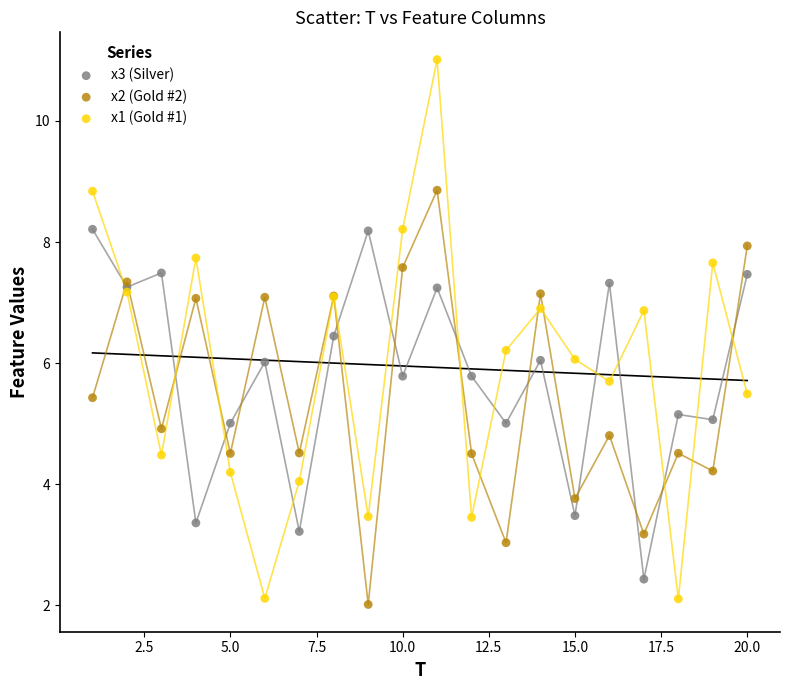

What is the X range (max minus min) for the scatter plot?

19.0